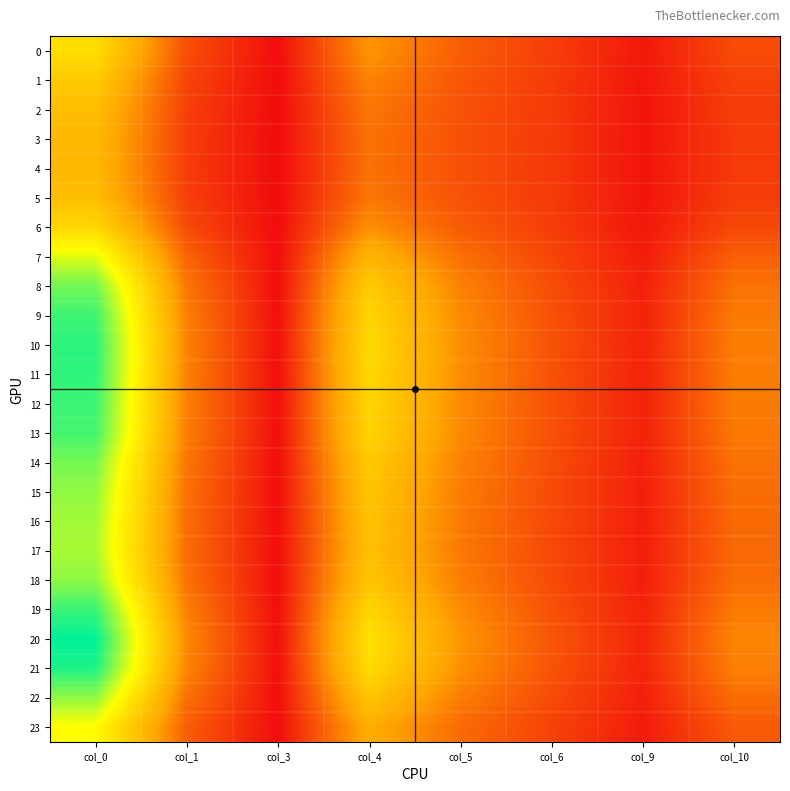

At which category does the chart reach its peak across all series?

col_0